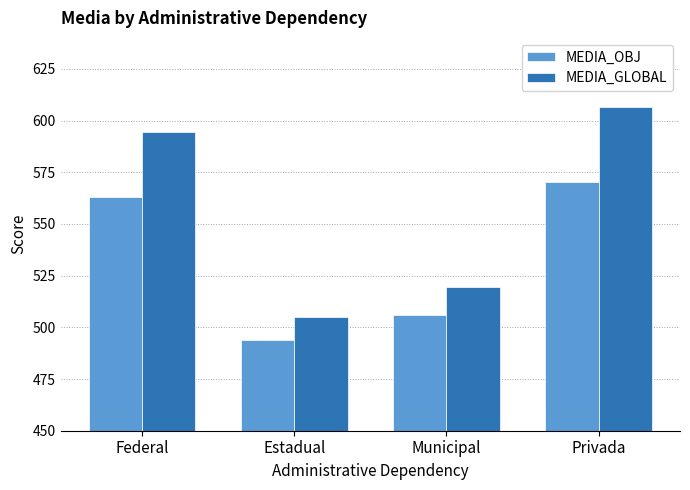

What is the sum of all MEDIA_GLOBAL values?

2225.4